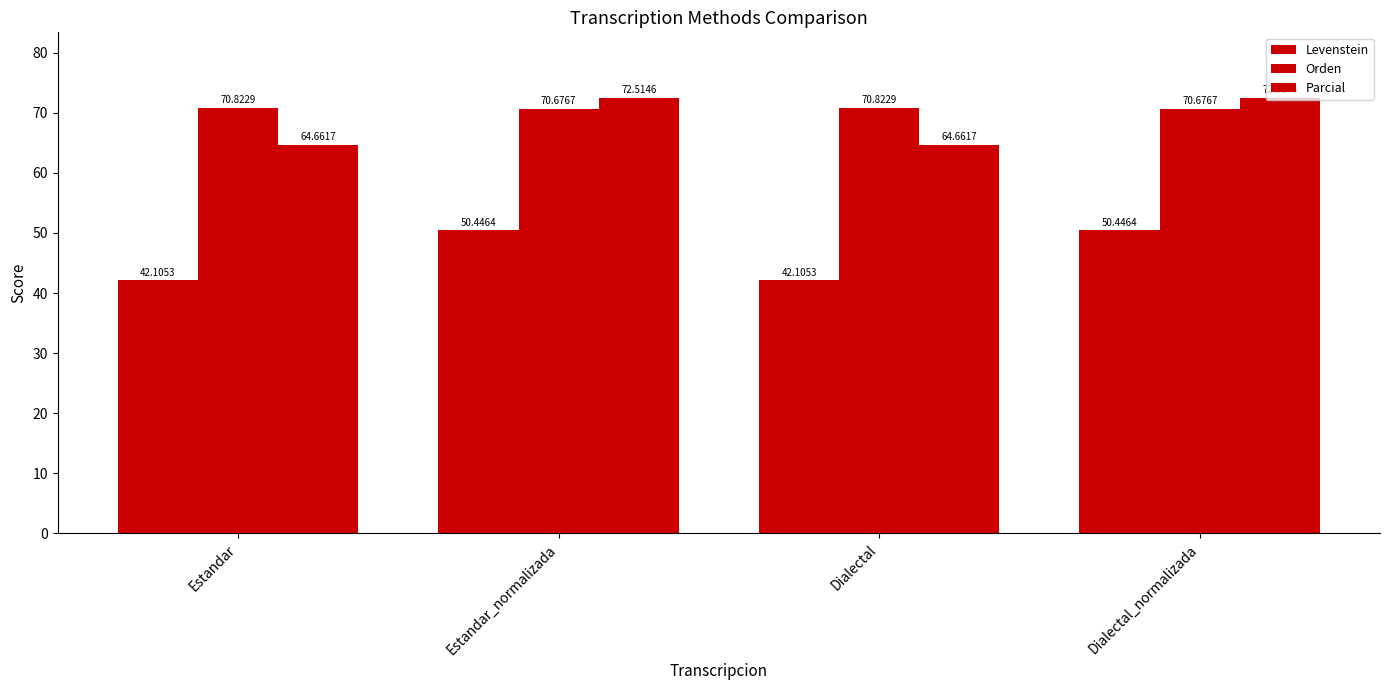

How many bars are there in total?

12